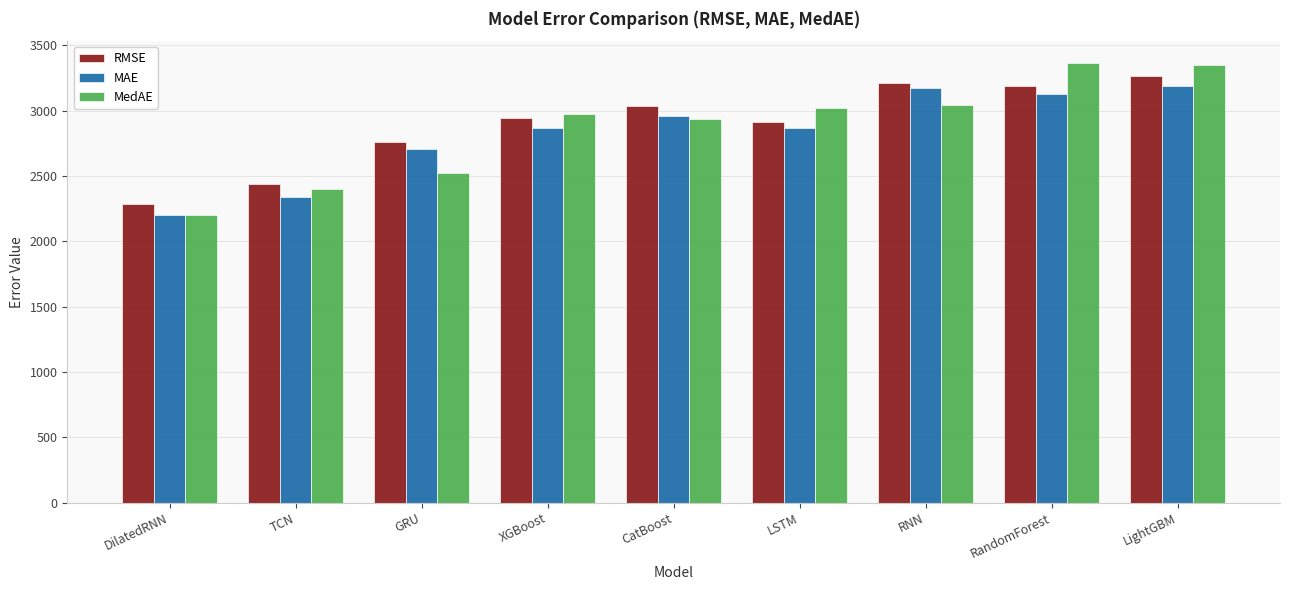

The MAE series shows 3128.5 at RandomForest. True or false?

True